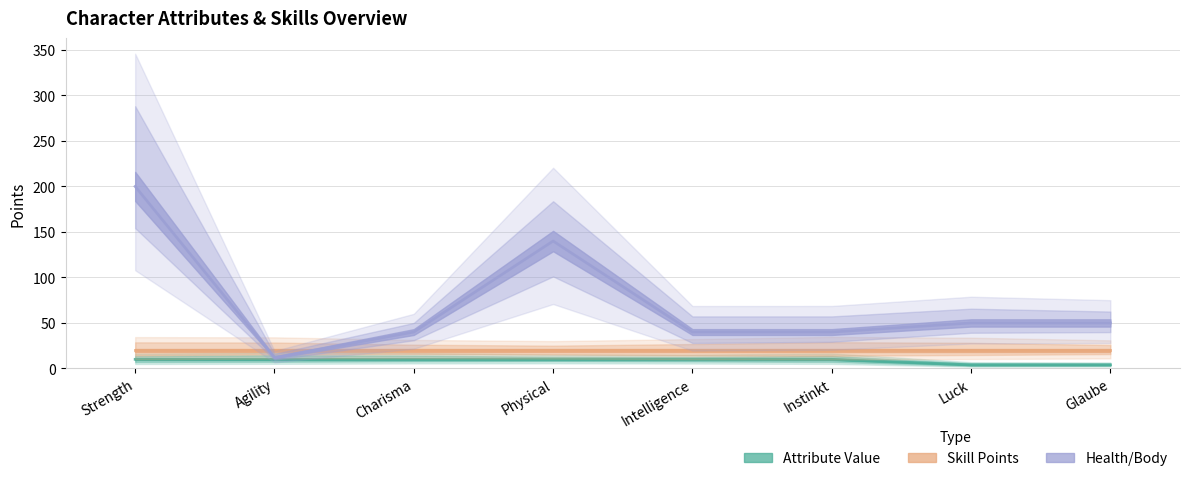

How many lines are shown in the chart?

2